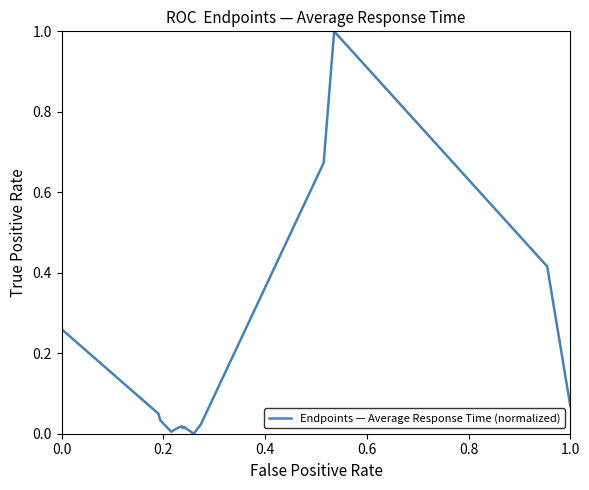

What is the difference between the maximum and minimum values?

1.0